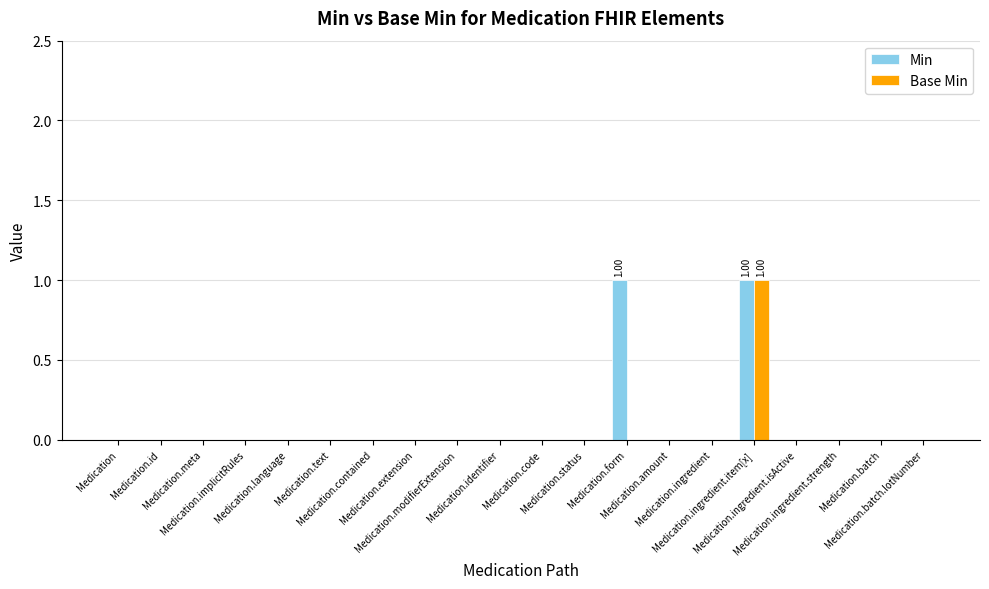

Which series has the largest range (max minus min)?

Min